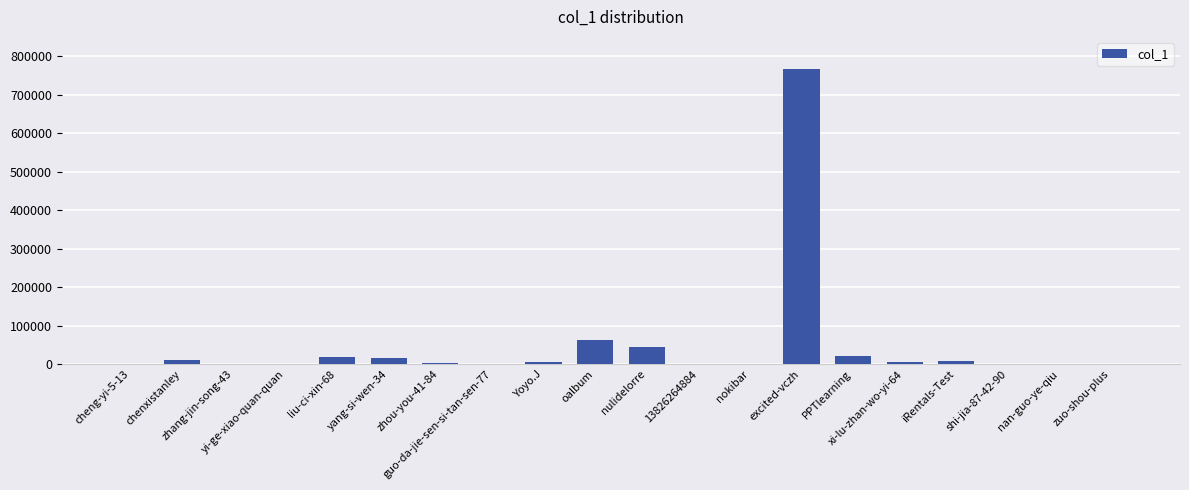

Are the bars horizontal?

No